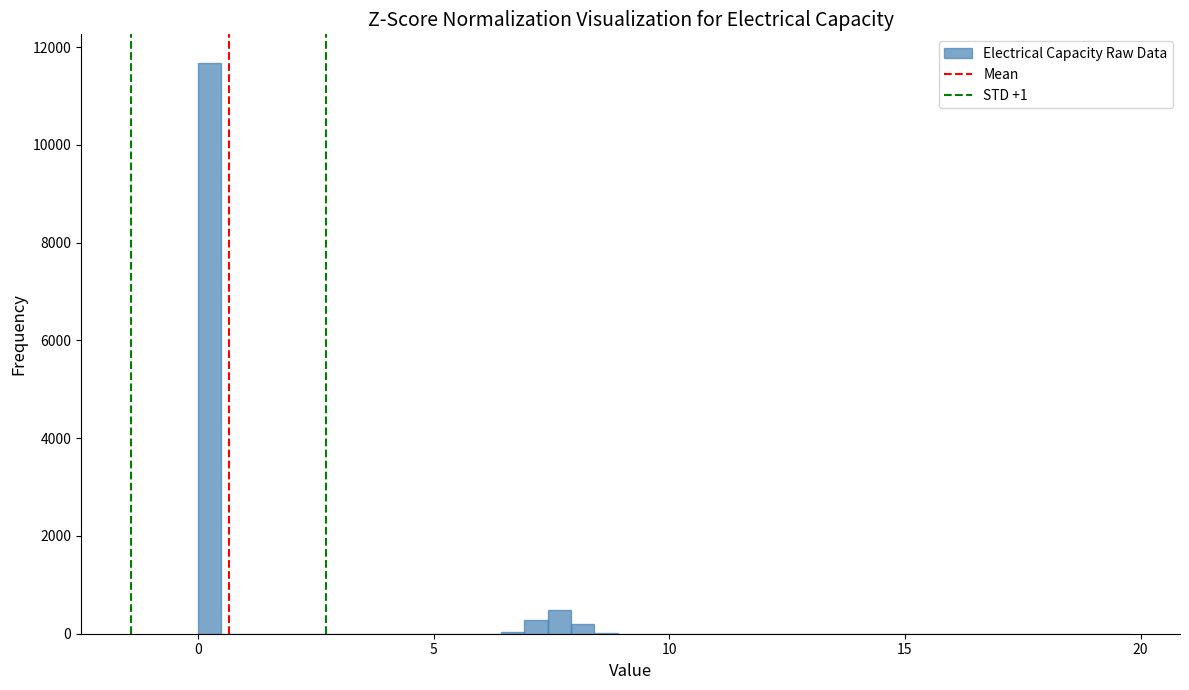

Around what value on the x-axis is the tallest bar? Give the approximate position of its centre, as read against the axis.

0.0